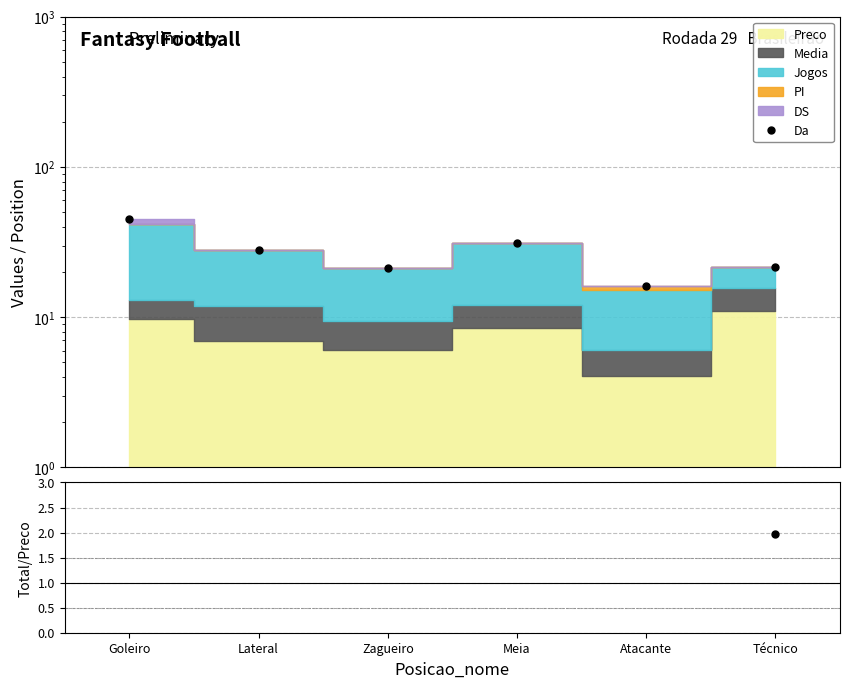

What is the spread (max minus min) of values at Atacante?

12.1